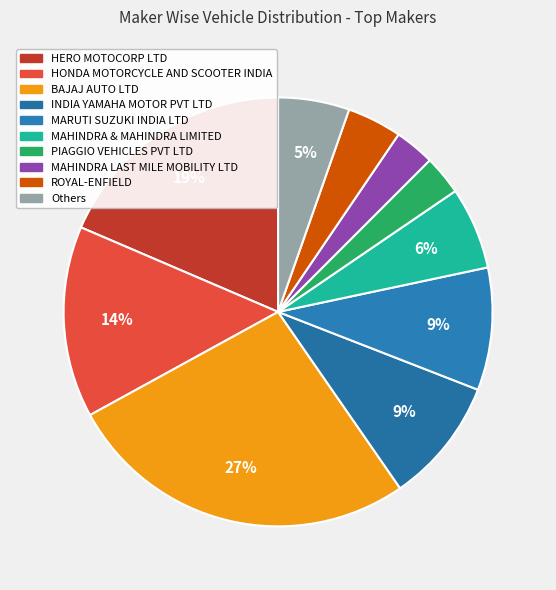

How many slices are in this pie chart?

10